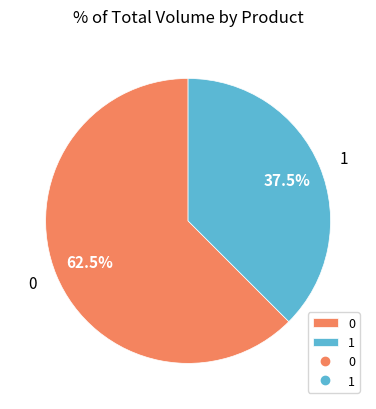

Does any single category account for the majority?

Yes